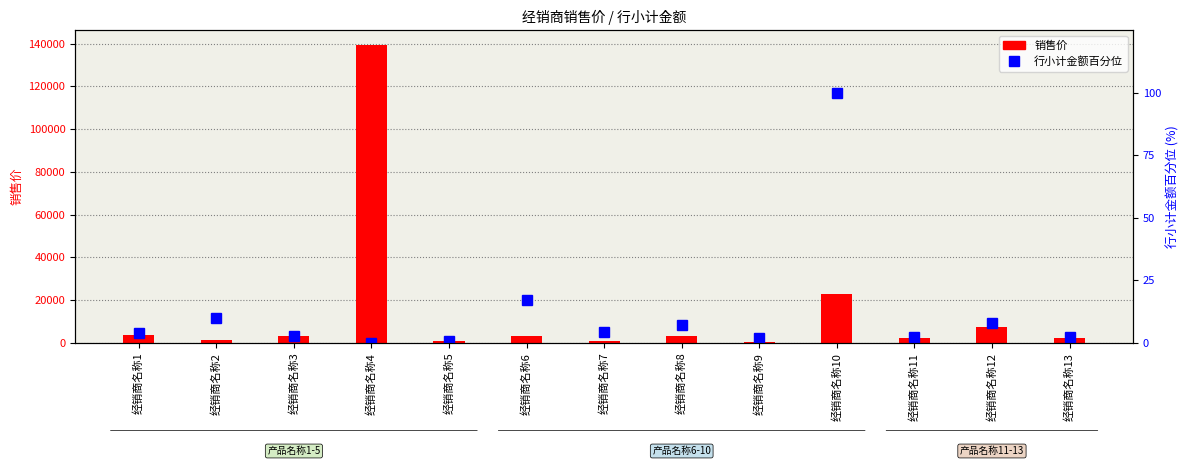

At which category does the chart reach its minimum across all series?

经销商名称4